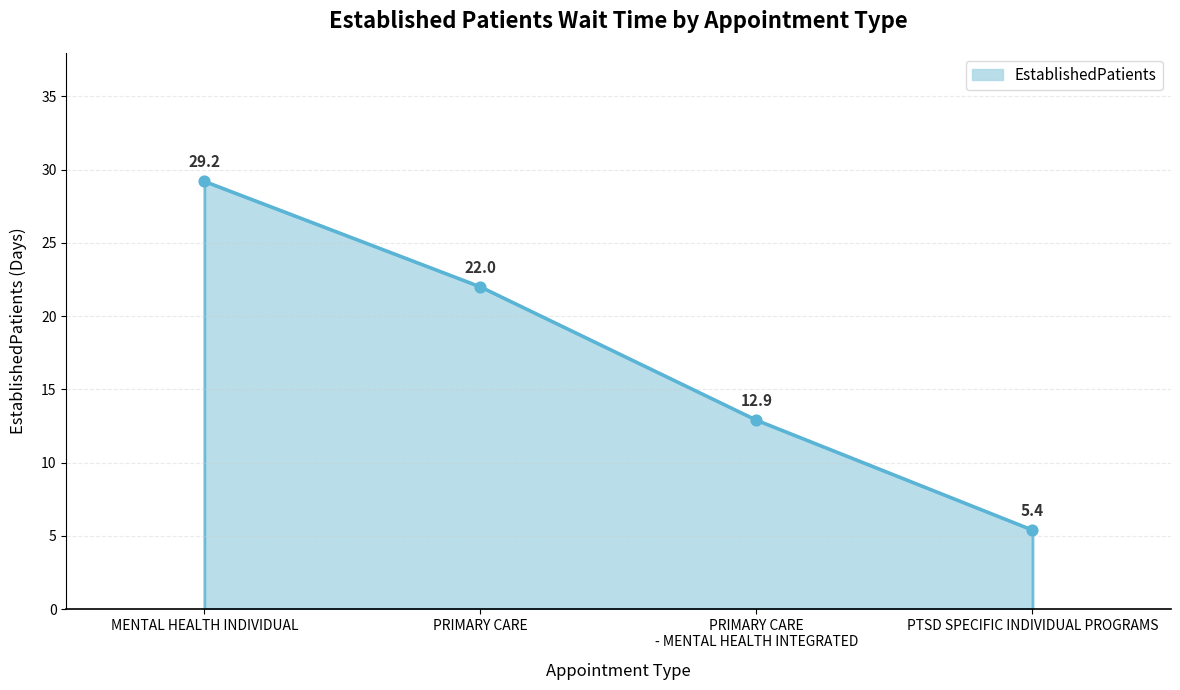

Which has a higher value, PRIMARY CARE or PTSD SPECIFIC INDIVIDUAL PROGRAMS?

PRIMARY CARE